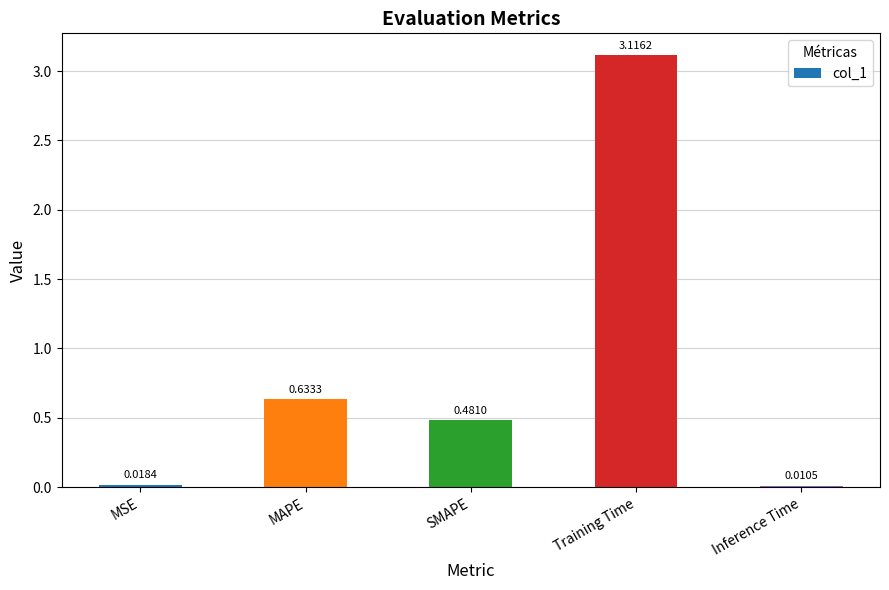

Between Training Time and SMAPE, which is larger?

Training Time